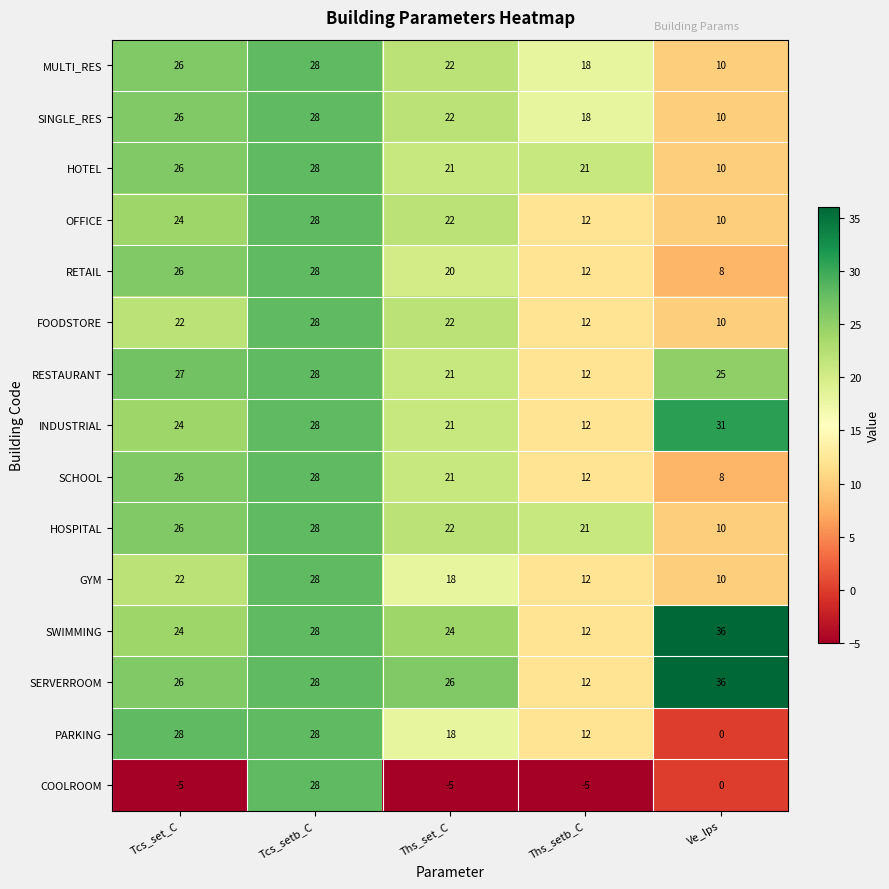

Is the value of OFFICE at Tcs_setb_C greater than the value of MULTI_RES at Ths_set_C?

Yes